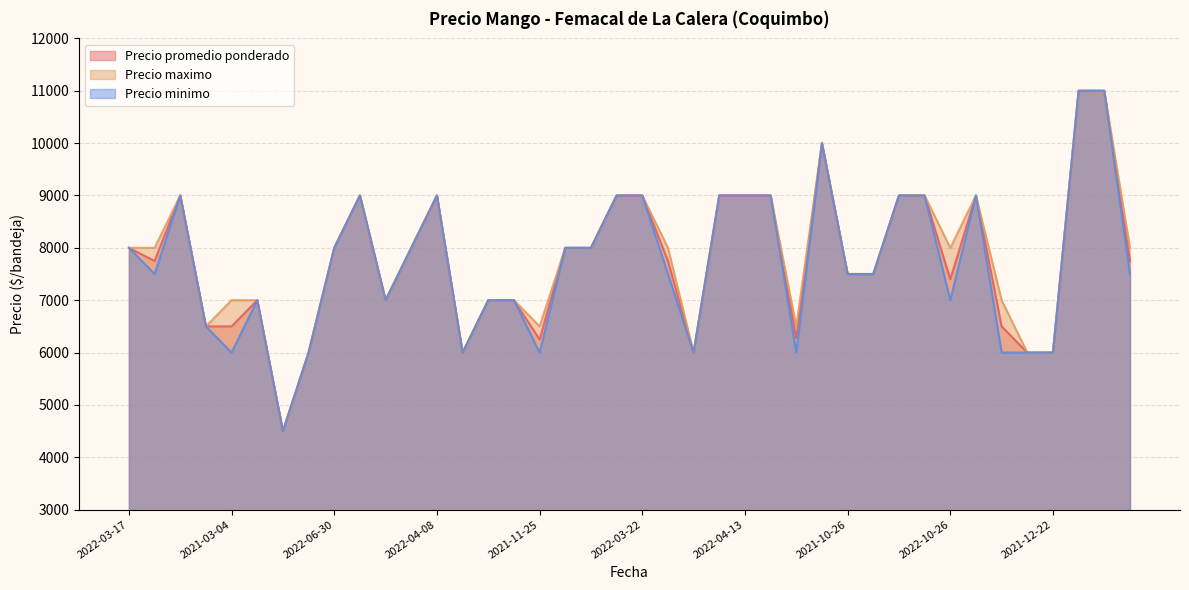

At which label does Precio maximo first exceed 8000?

2022-03-23